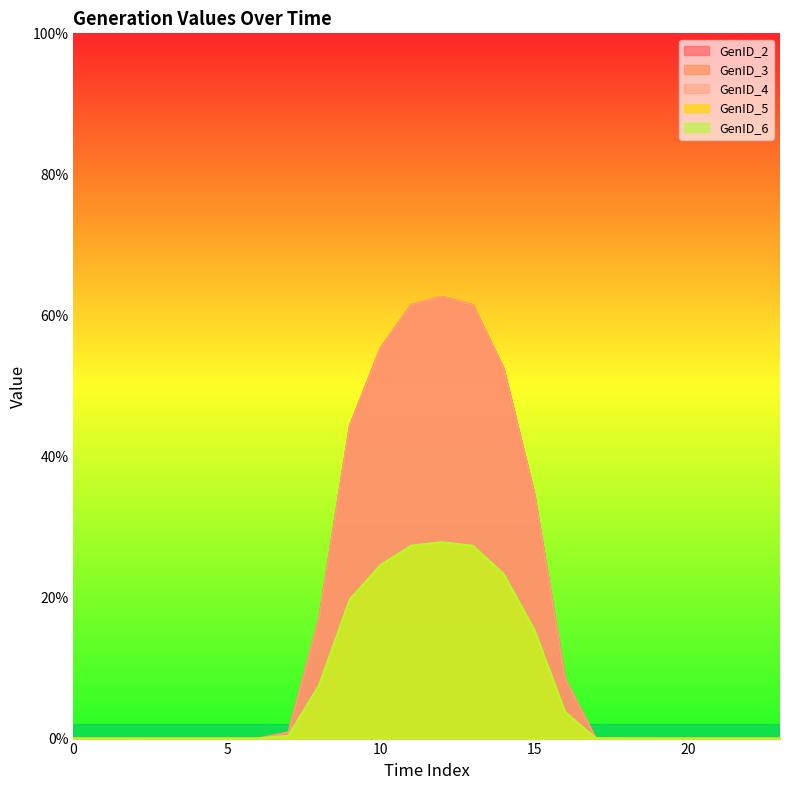

What is the average value of the GenID_3 series?

7.4